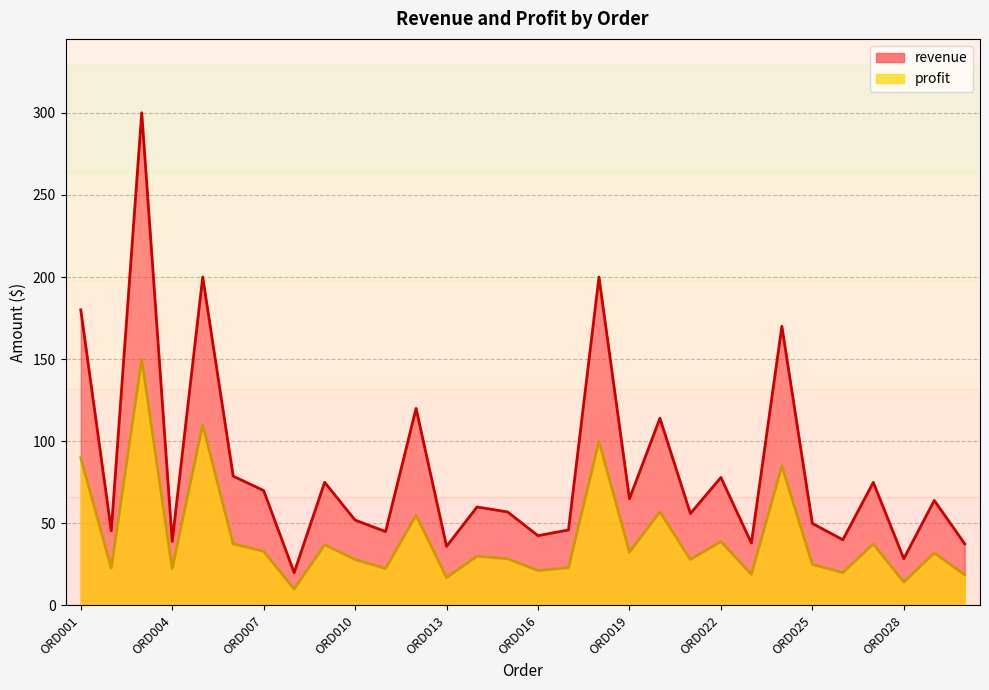

At which category is the sum across all series the highest?

ORD003